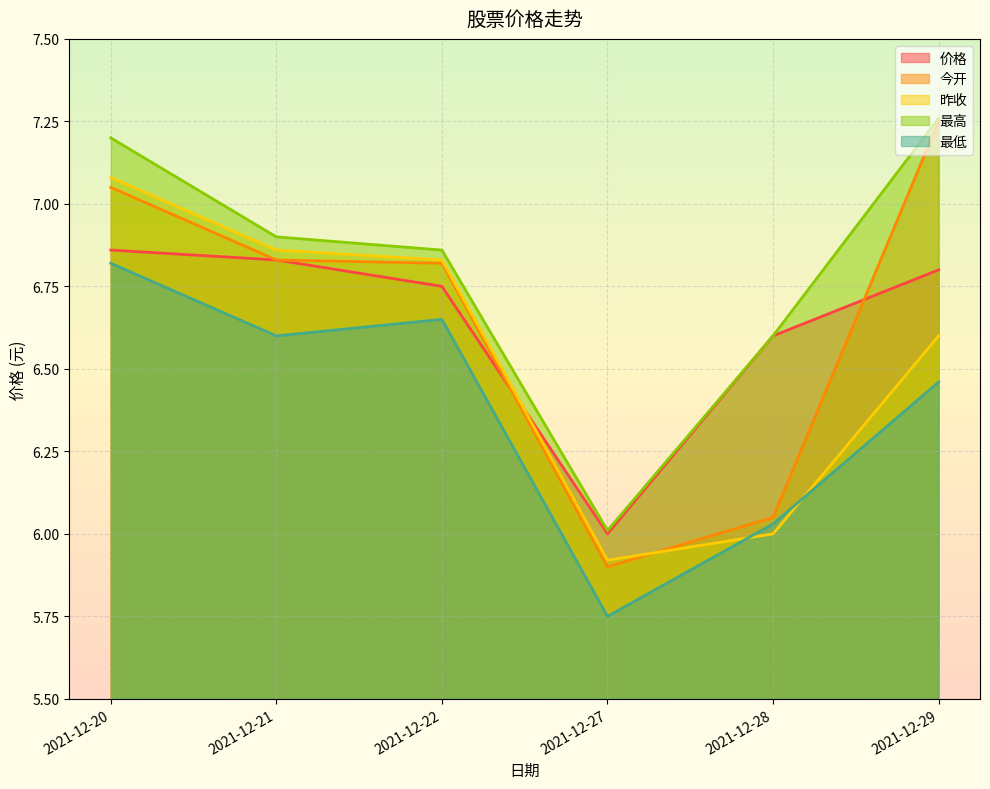

How many interior local valleys does the 最低 series have?

2